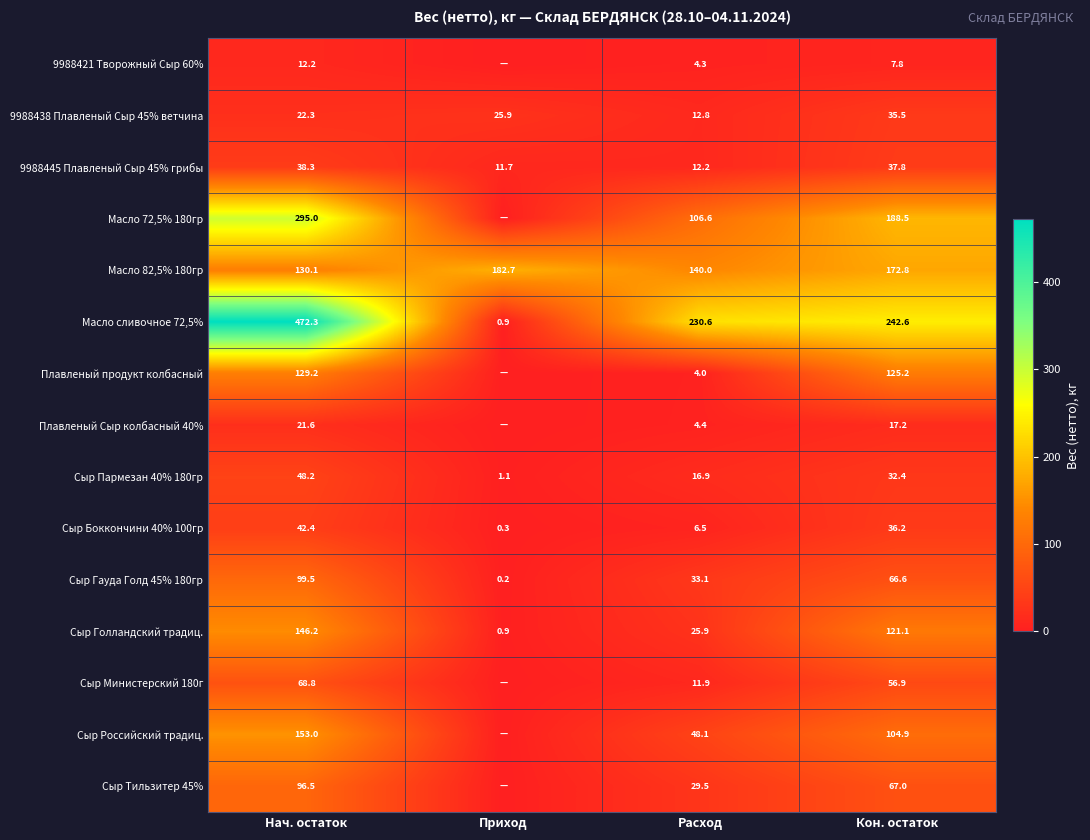

Is it true that Масло сливочное 72,5% equals 127.9 at Кон. остаток?

False